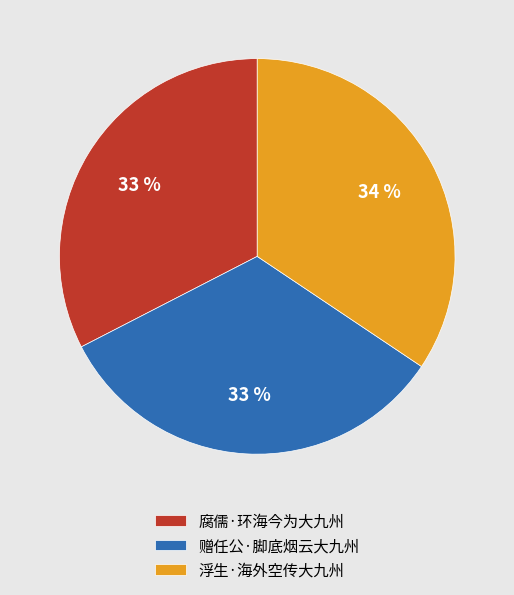

The 浮生·海外空传大九州 slice represents 34% of the pie. True or false?

True